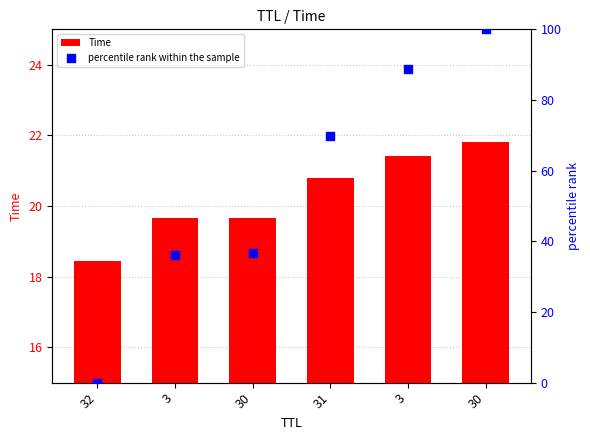

What are all the series names shown in the legend?

Time, percentile rank within the sample